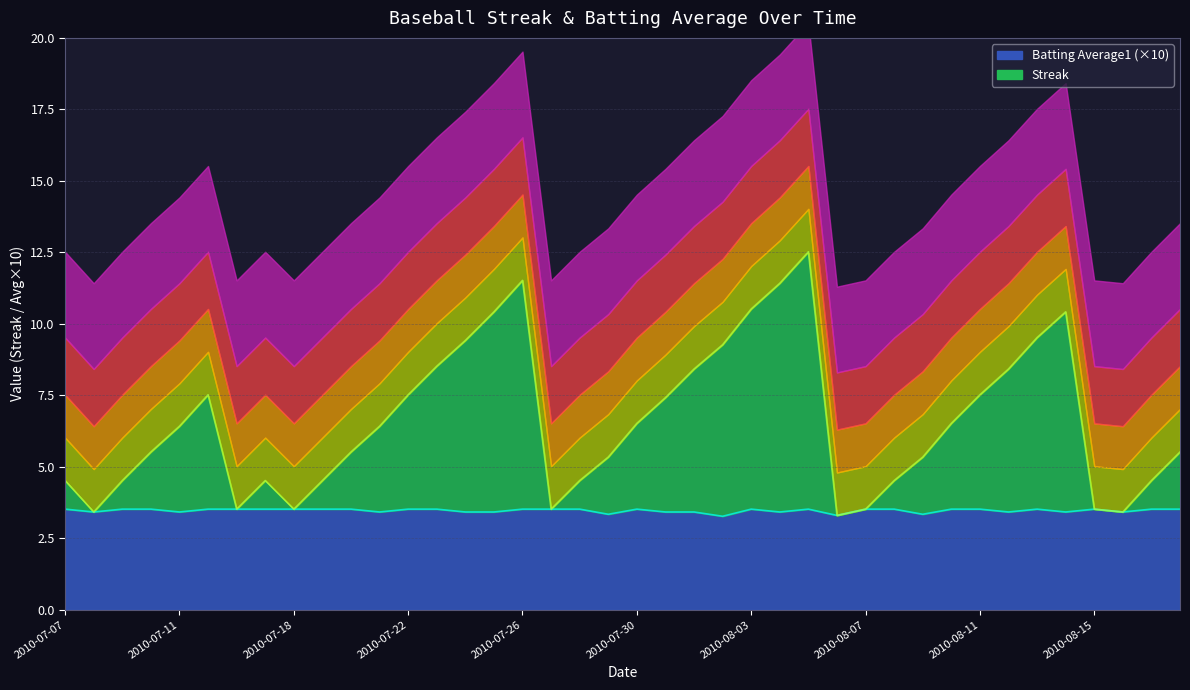

True or false: Streak has more than 0 points higher than both neighbors.

True